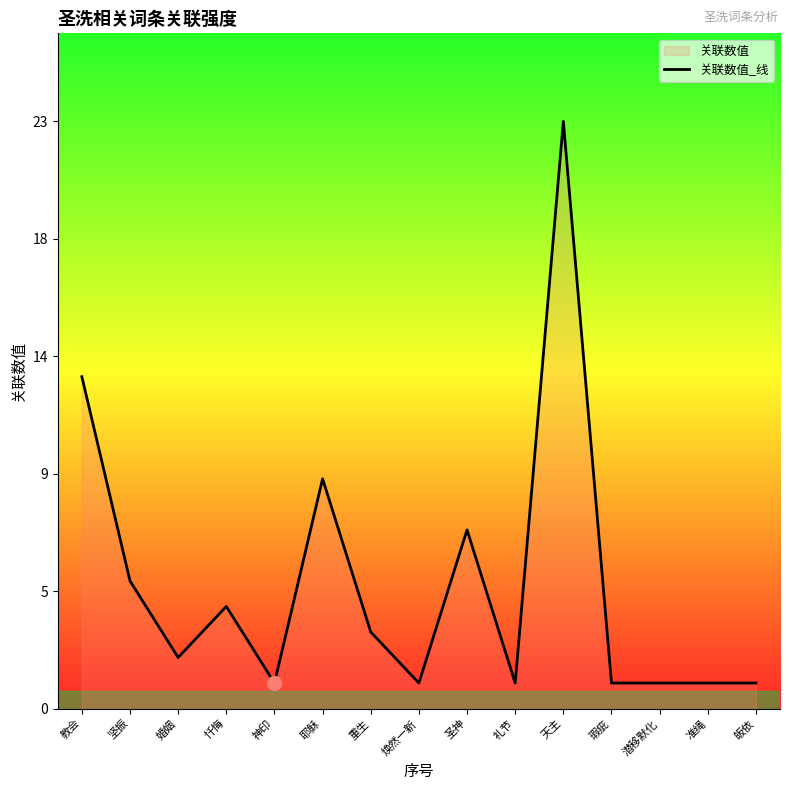

What is the average value?

5